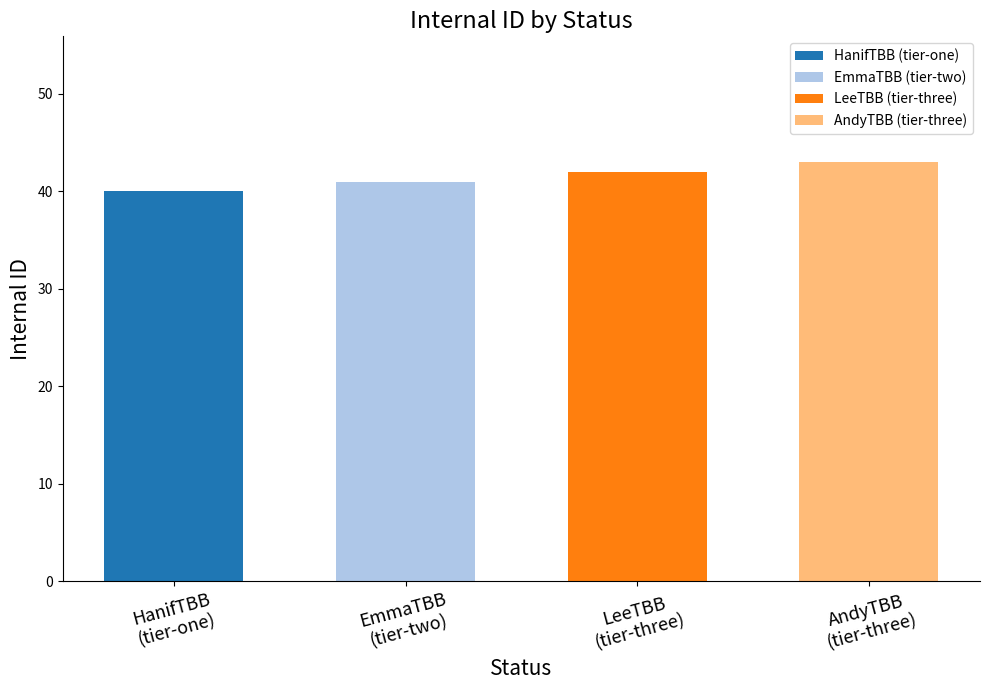

What is the ratio of the value at tier-one to the value at tier-three?

1.0